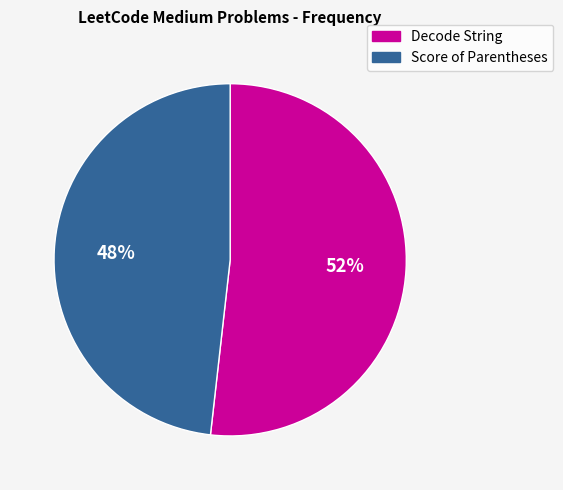

Rank the categories by value from lowest to highest.

Score of Parentheses, Decode String